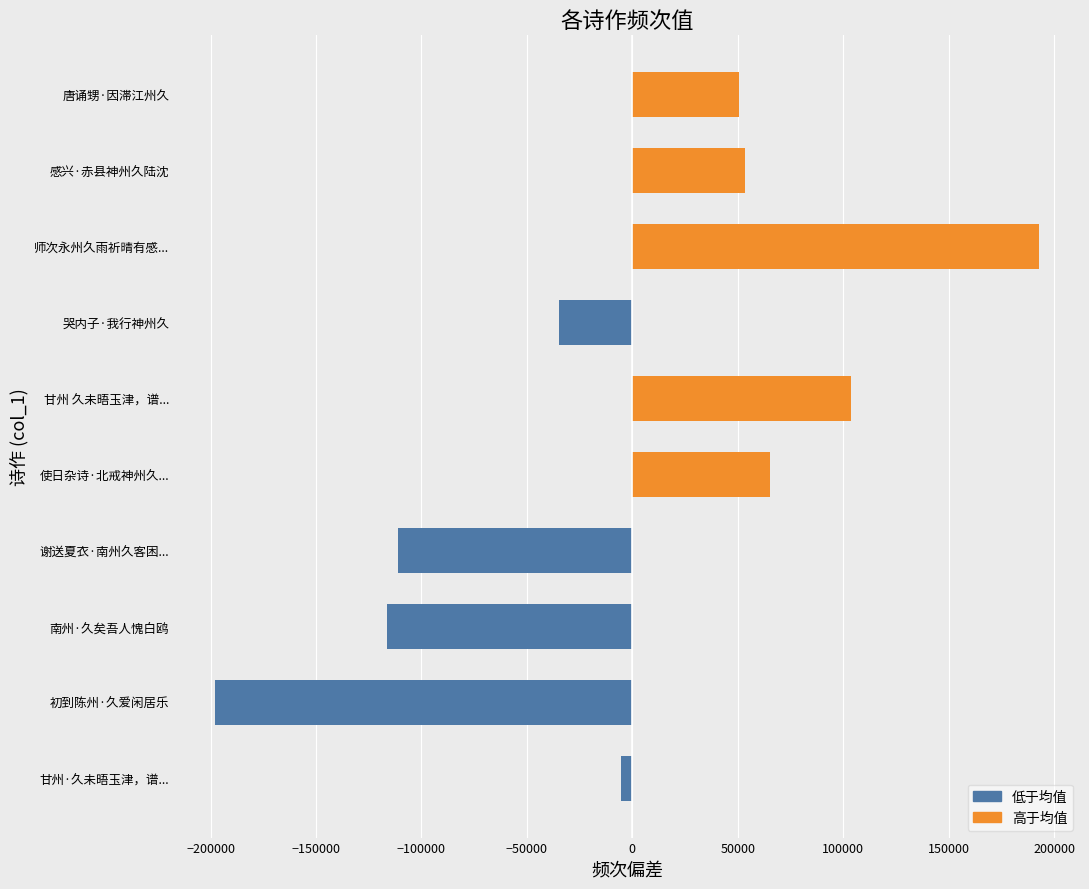

The chart shows a value of 65228.6 at 使日杂诗·北戒神州久.... True or false?

True